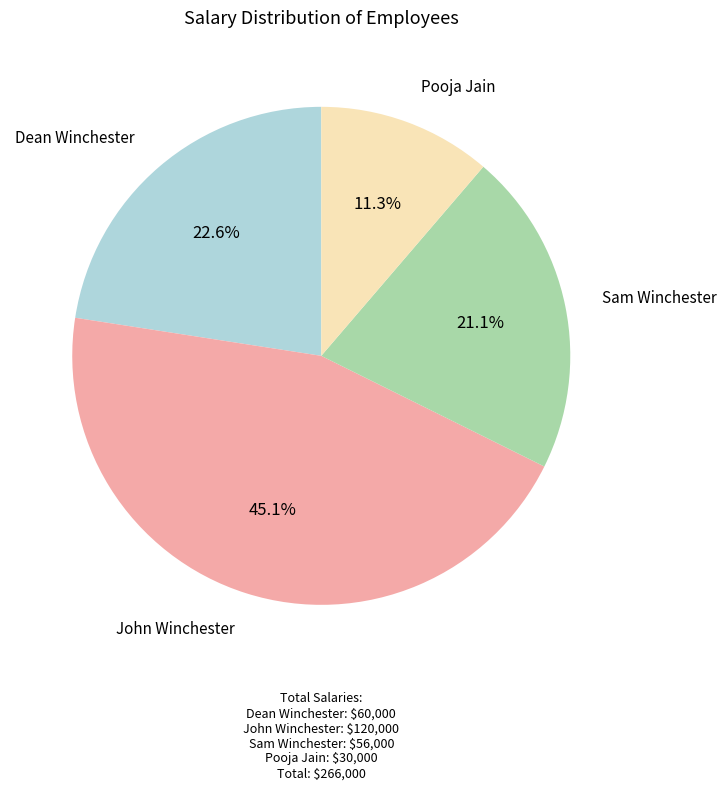

Which slice is the largest?

John Winchester